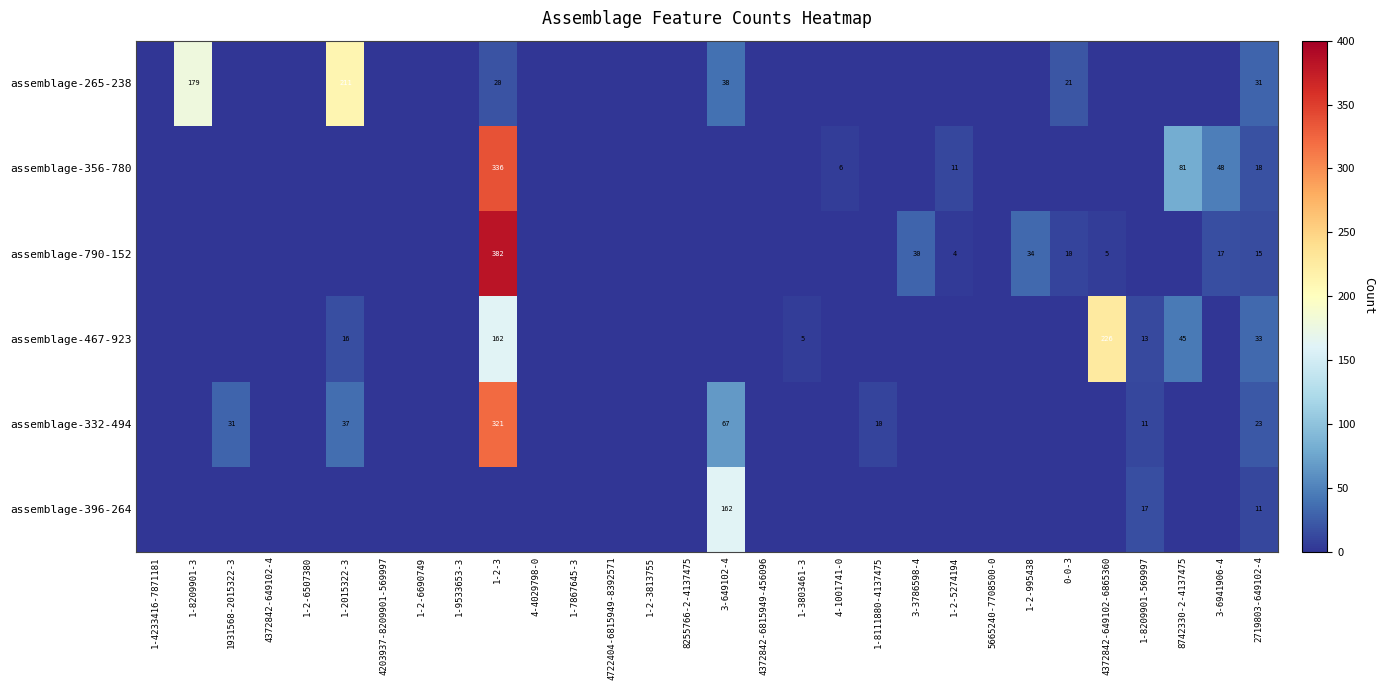

Is it true that assemblage-467-923 equals 226 at 4372842-649102-6865360?

True